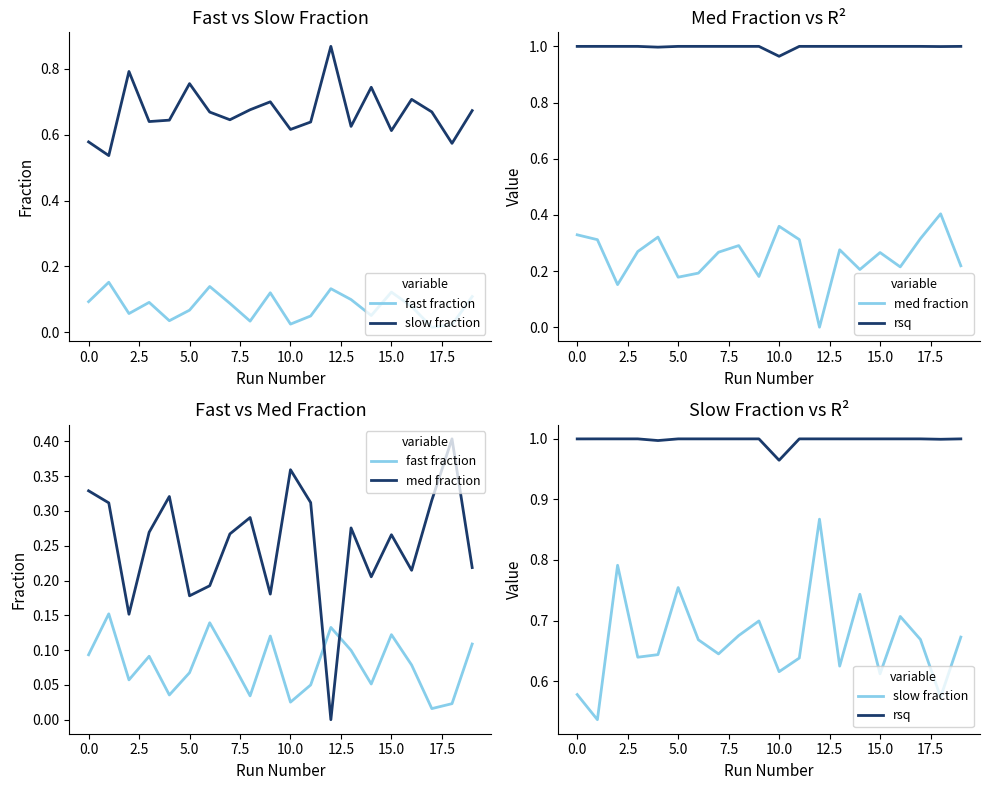

What position from the right is 10?

10